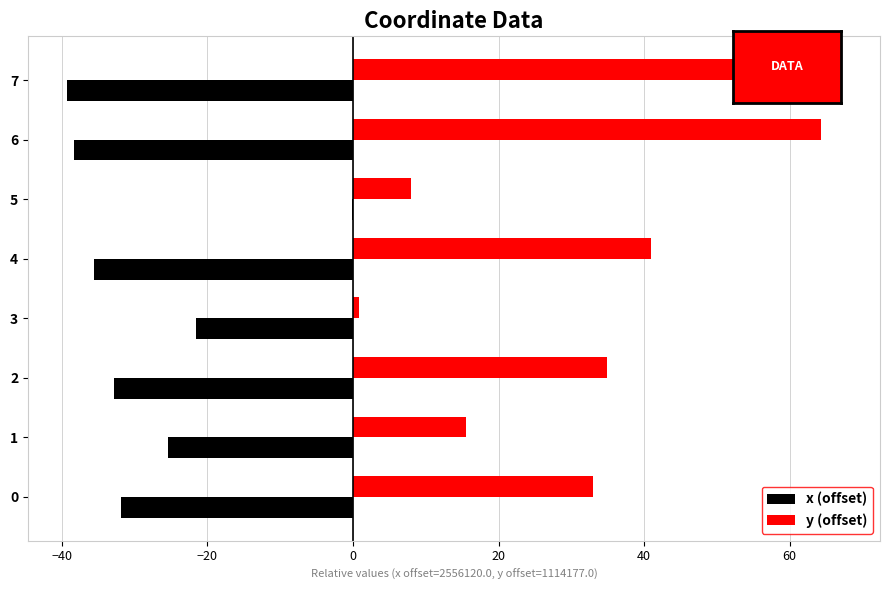

Between 2 and 3, which series saw the biggest shift?

y (offset)